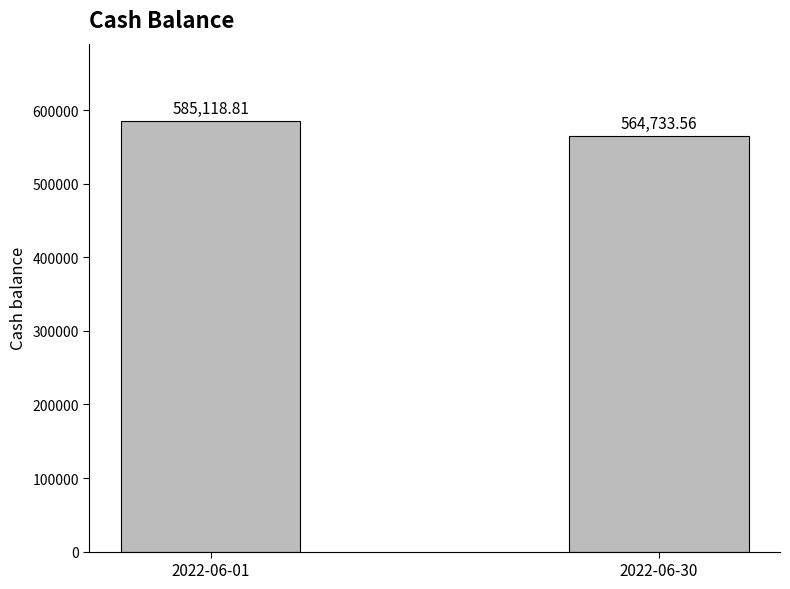

Between 2022-06-01 and 2022-06-30, which is larger?

2022-06-01